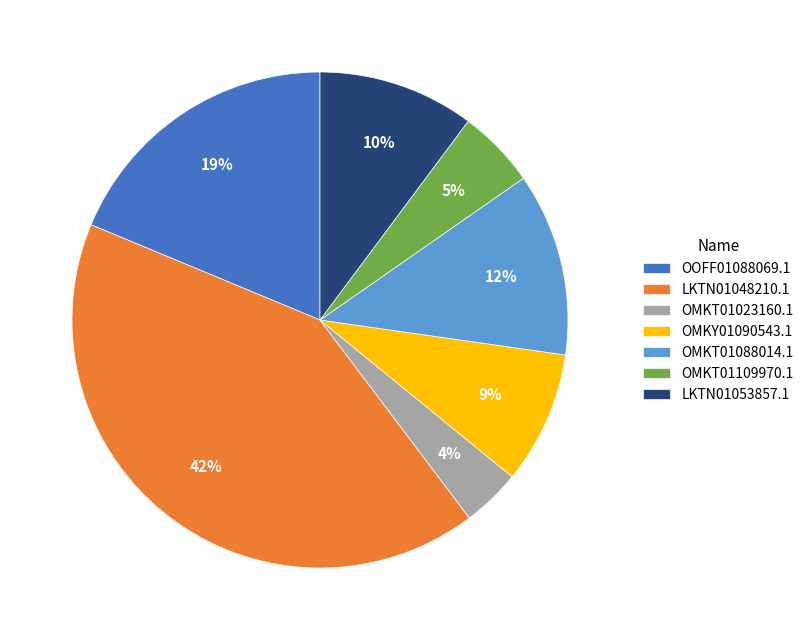

To the nearest percent, what portion does OOFF01088069.1 represent?

19%